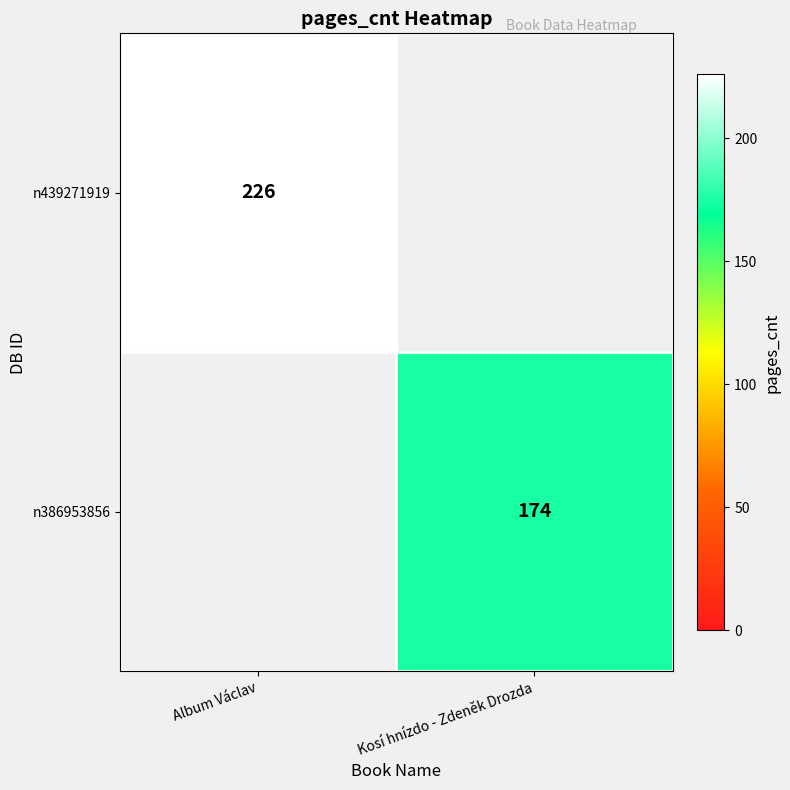

At how many categories does at least one series exceed 86?

2